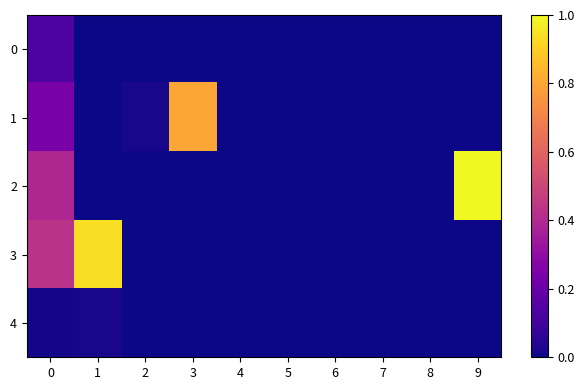

Rank the series by their maximum value, from lowest to highest.

4, 0, 1, 3, 2